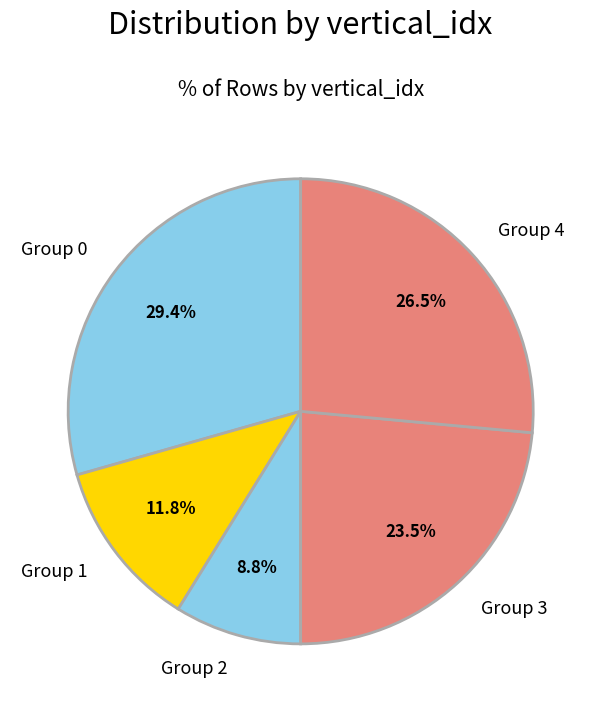

Rank the categories by value from highest to lowest.

Group 0, Group 4, Group 3, Group 1, Group 2